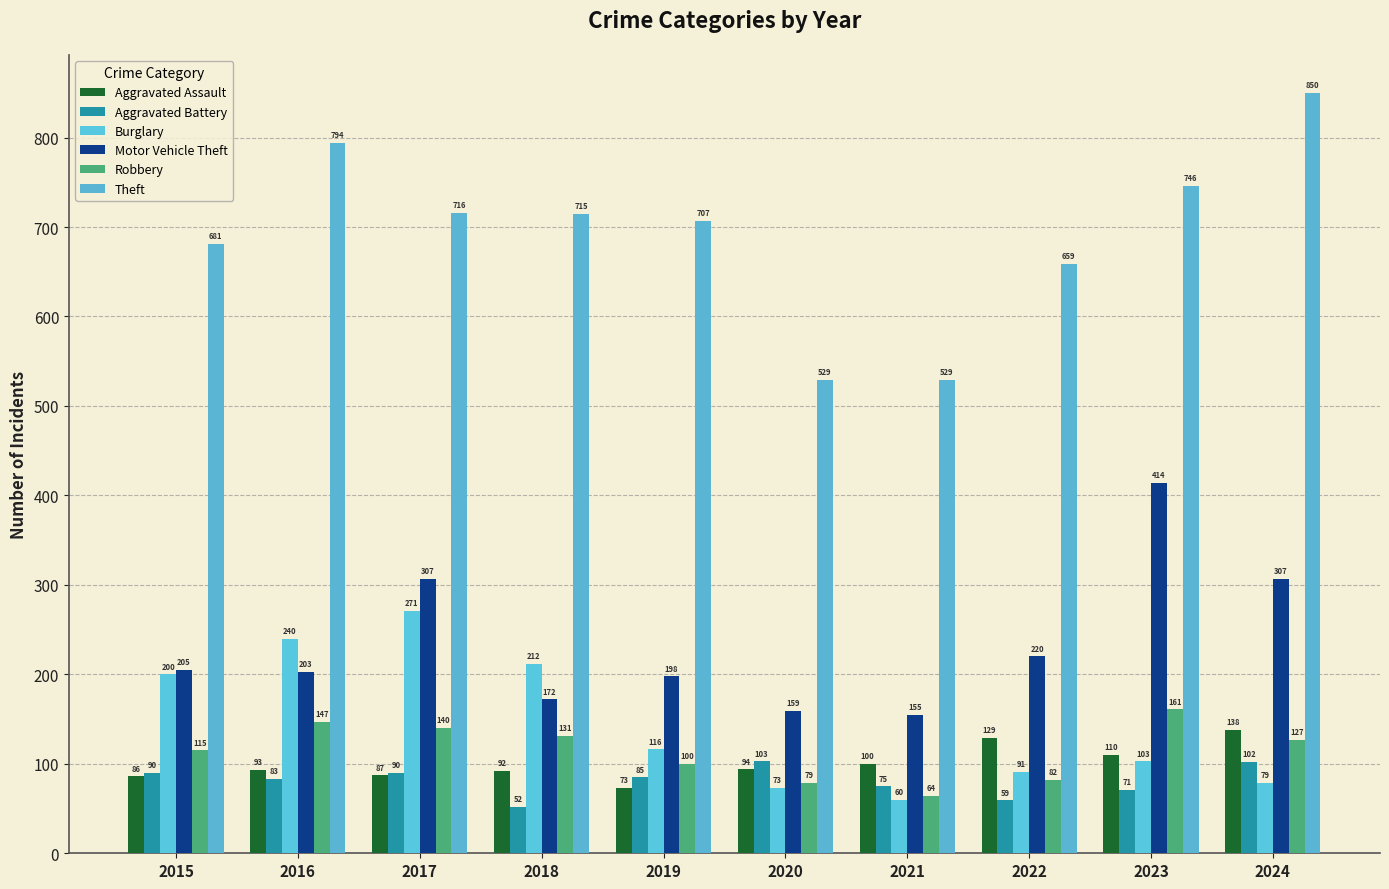

Which series has the widest spread of values?

Theft